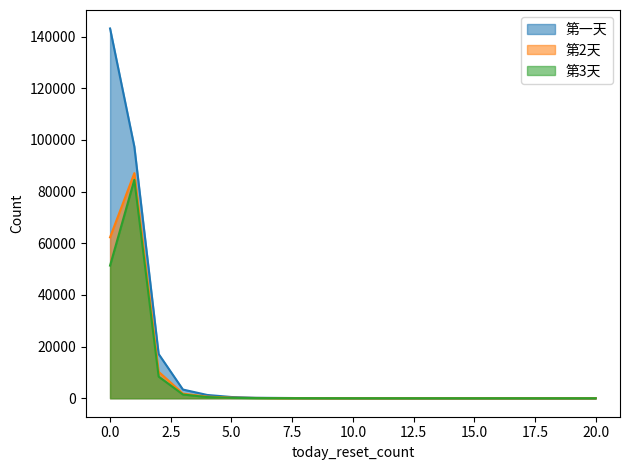

Is the value of 第2天 at 1 greater than the value of 第一天 at 11?

Yes